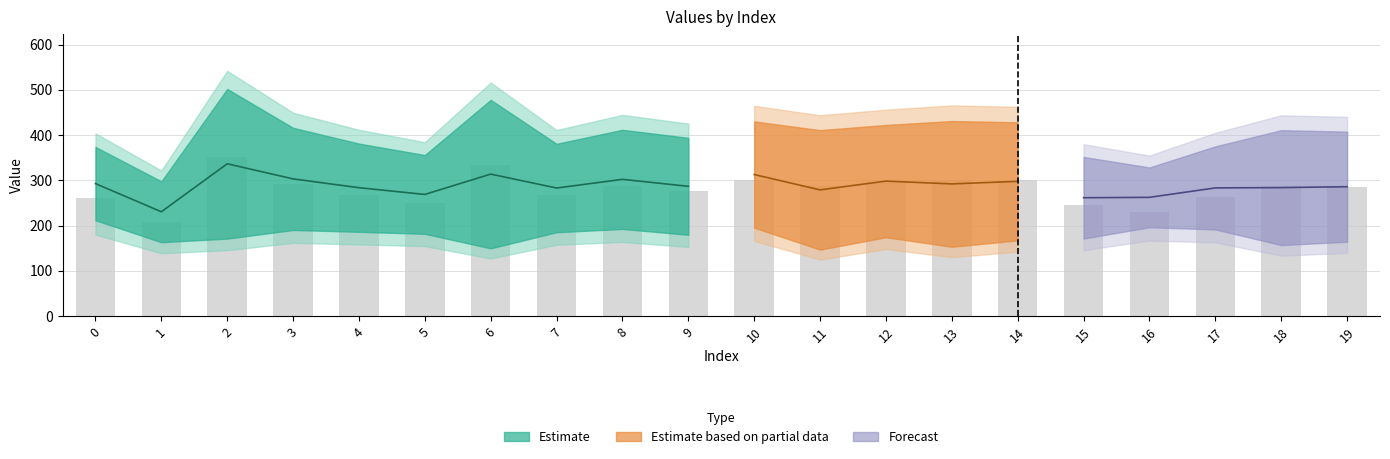

Reading left to right, what are all the values shown in this chart?

261.7	208.4	351.4	291.3	266.8	249.1	334.6	266.5	288.2	275.7	301.2	287.7	295.7	301.8	299.8	246.2	229.9	262.6	287.6	285.4